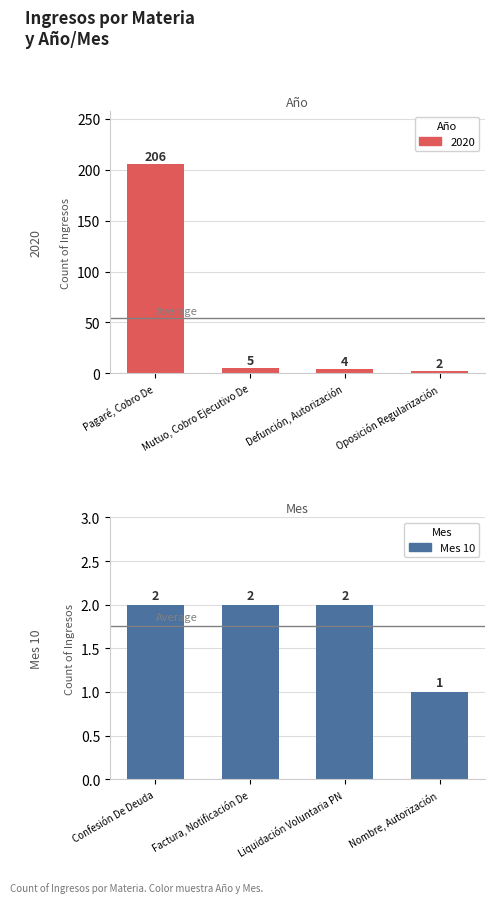

How many values are between 2 and 3?

3